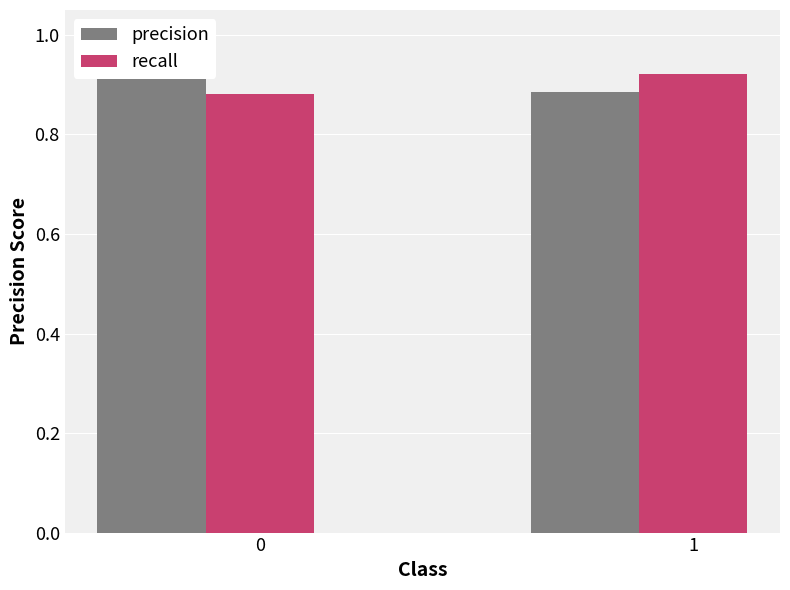

Rank the series by their maximum value, from highest to lowest.

recall, precision